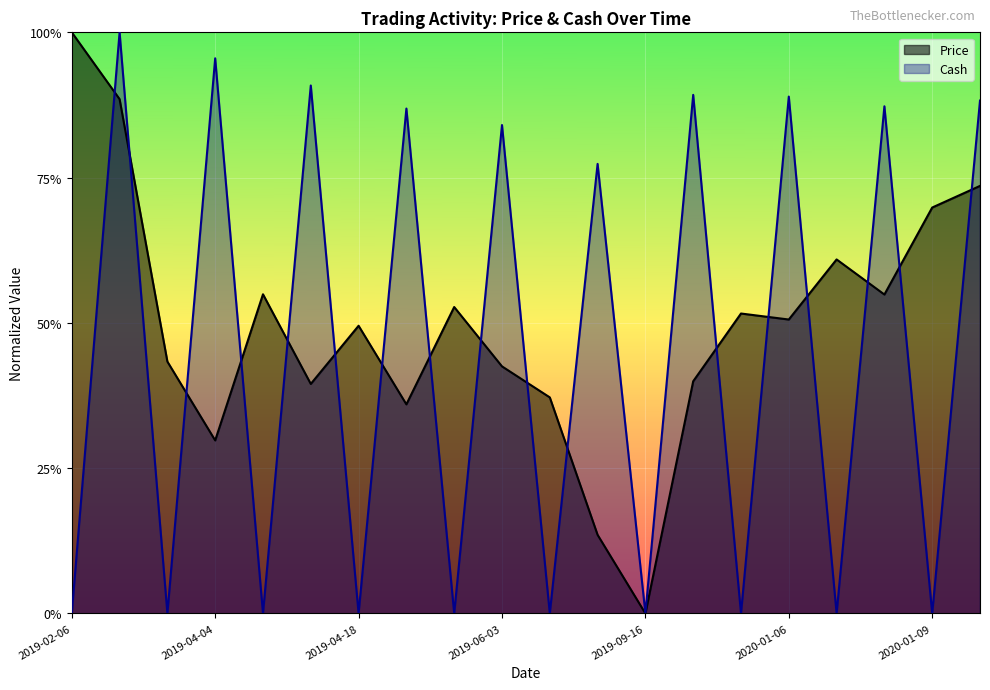

At how many categories does at least one series exceed 0?

20